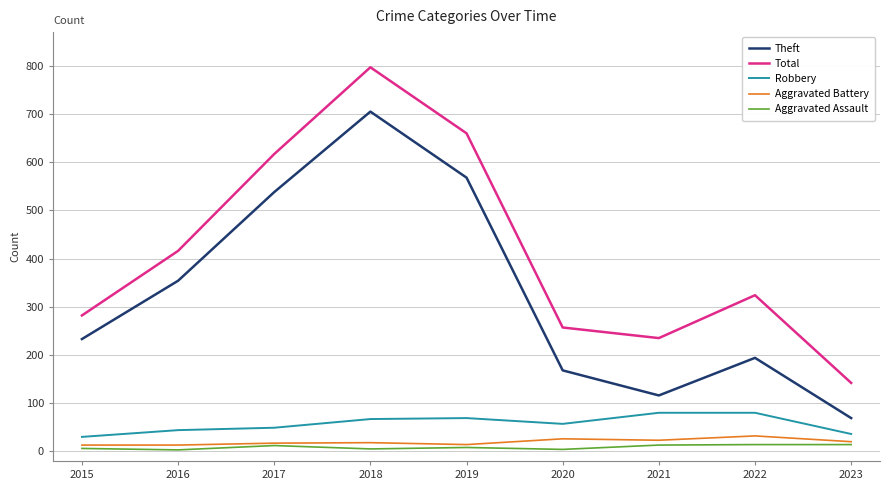

Between 2021 and 2023, which series saw the biggest shift?

Total